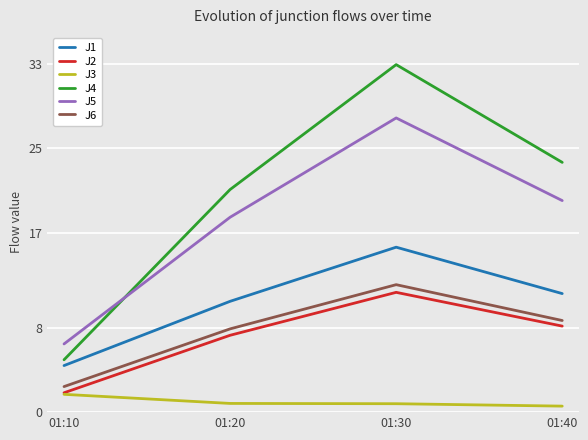

What is the sum of the J3 values at 01:20 and 01:10?

2.5